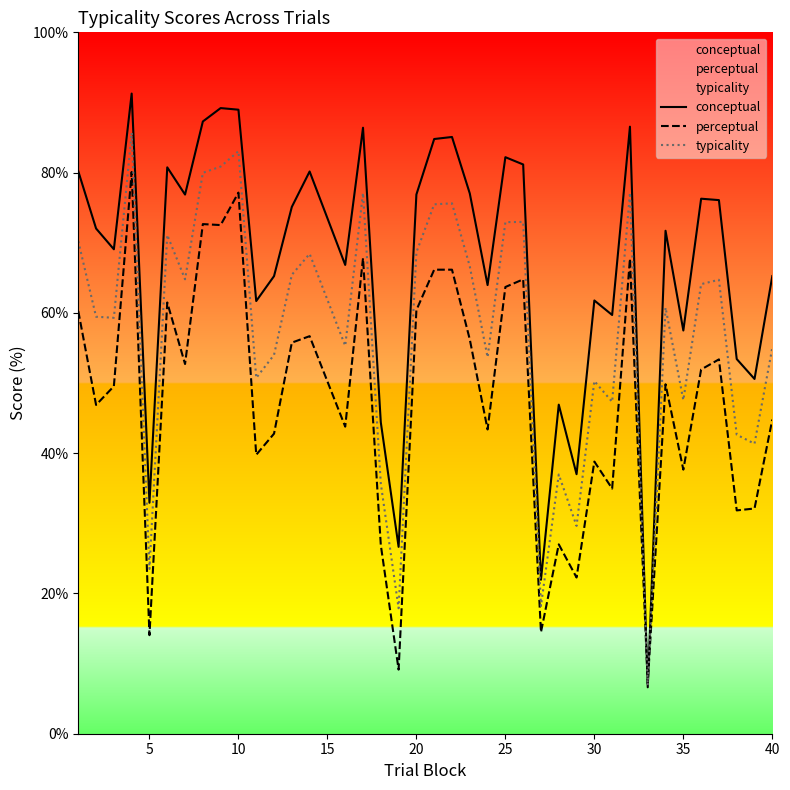

What are all the series names shown in the legend?

conceptual, perceptual, typicality